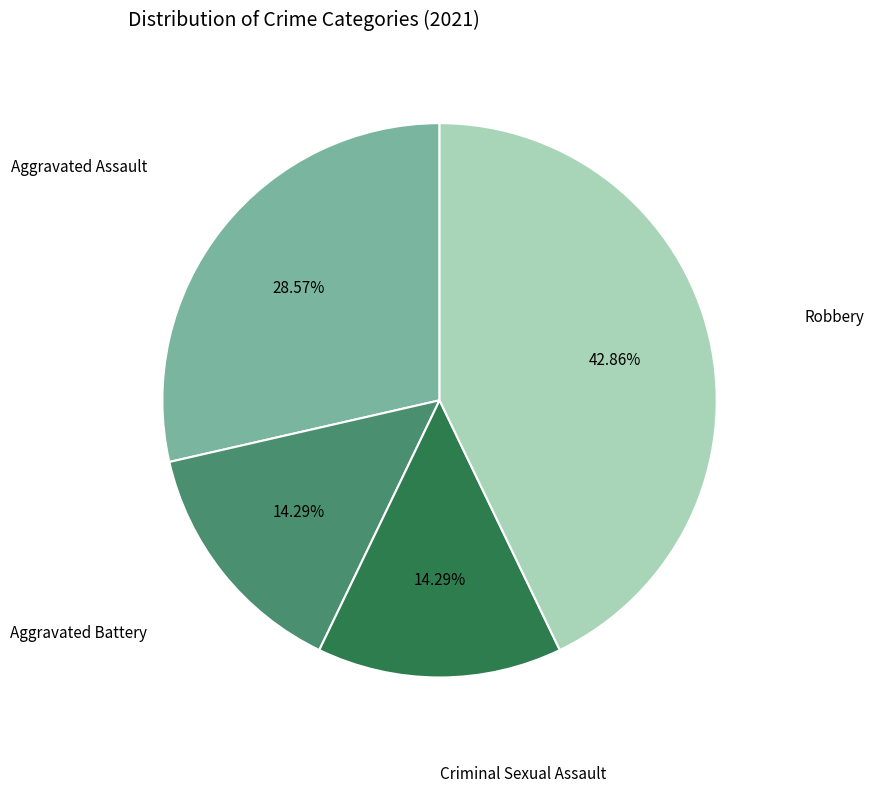

Does any single category account for the majority?

No